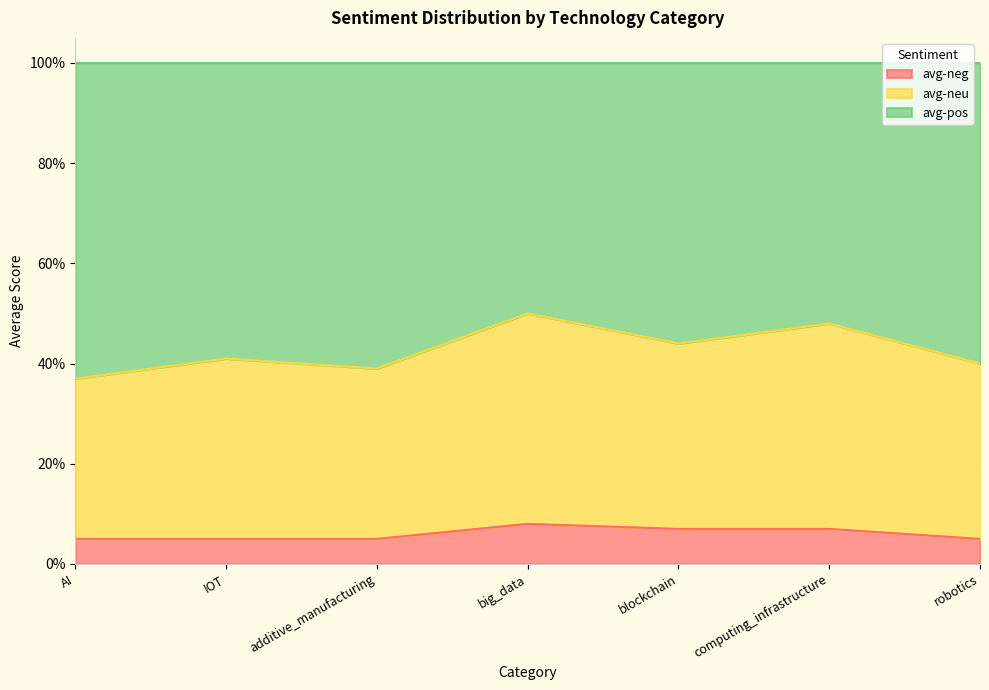

What is the spread (max minus min) of values at computing_infrastructure?

0.4